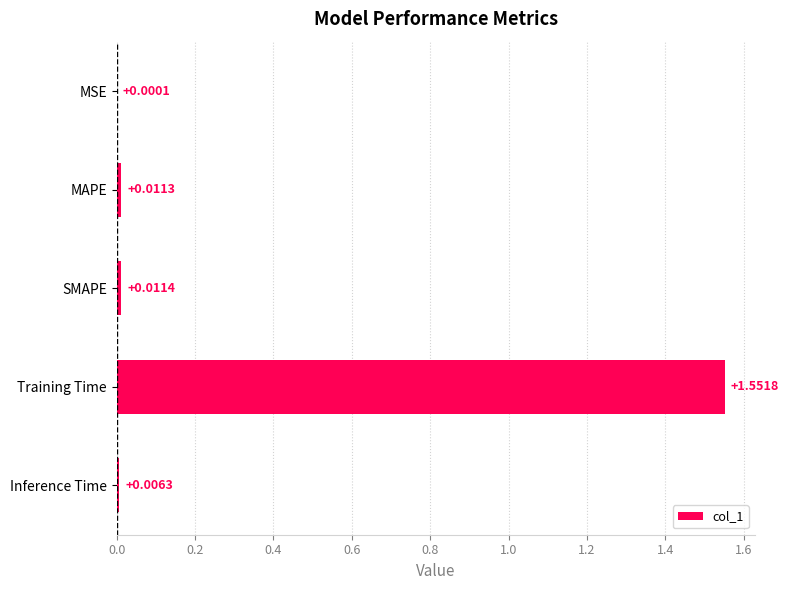

Where is the data nearest to the value 0?

MSE